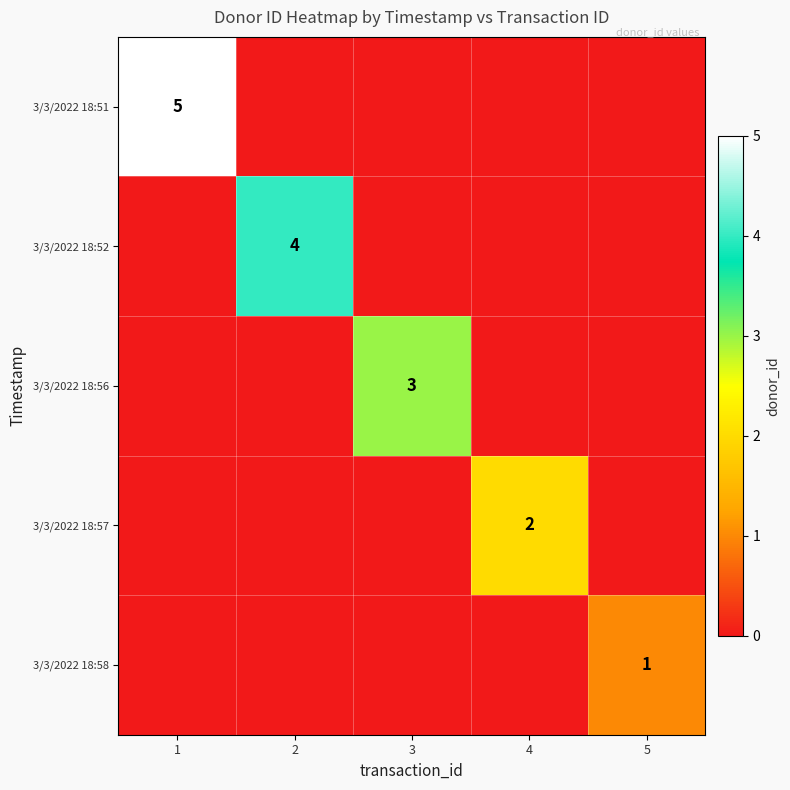

True or false: 3/3/2022 18:56 has a value of 3 at 3.

True